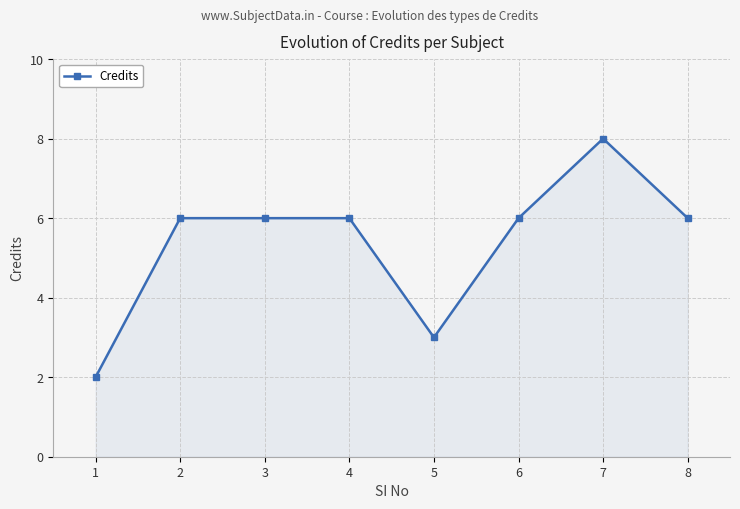

What is the sum of all values?

43